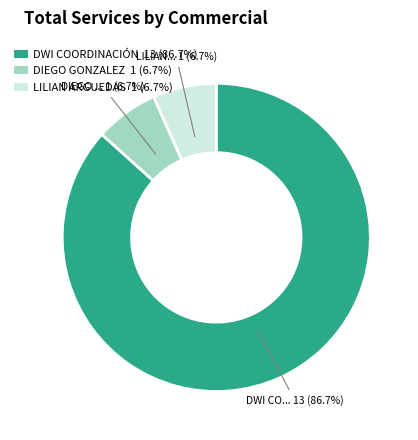

Is there a majority slice in this chart?

Yes